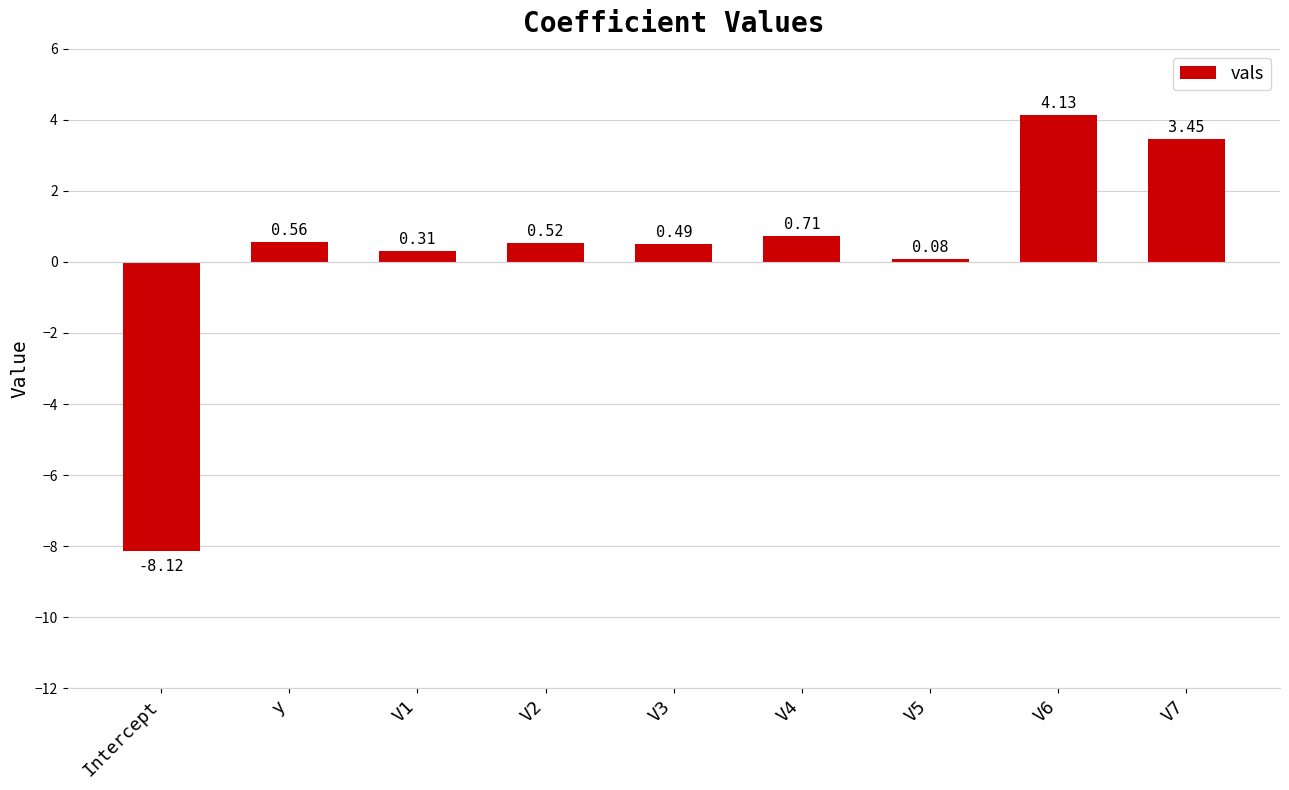

What is the sum of all values?

2.1